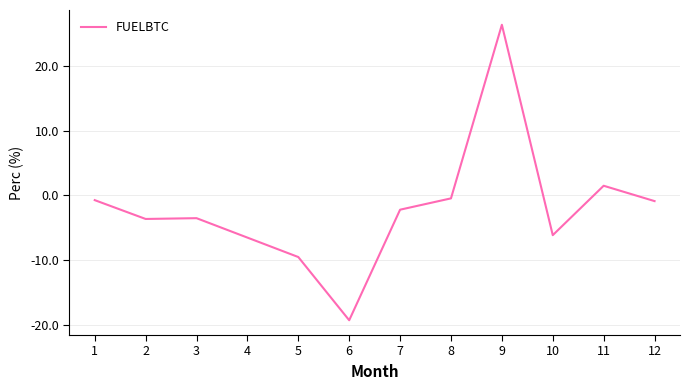

At which label does the data first exceed -2?

1